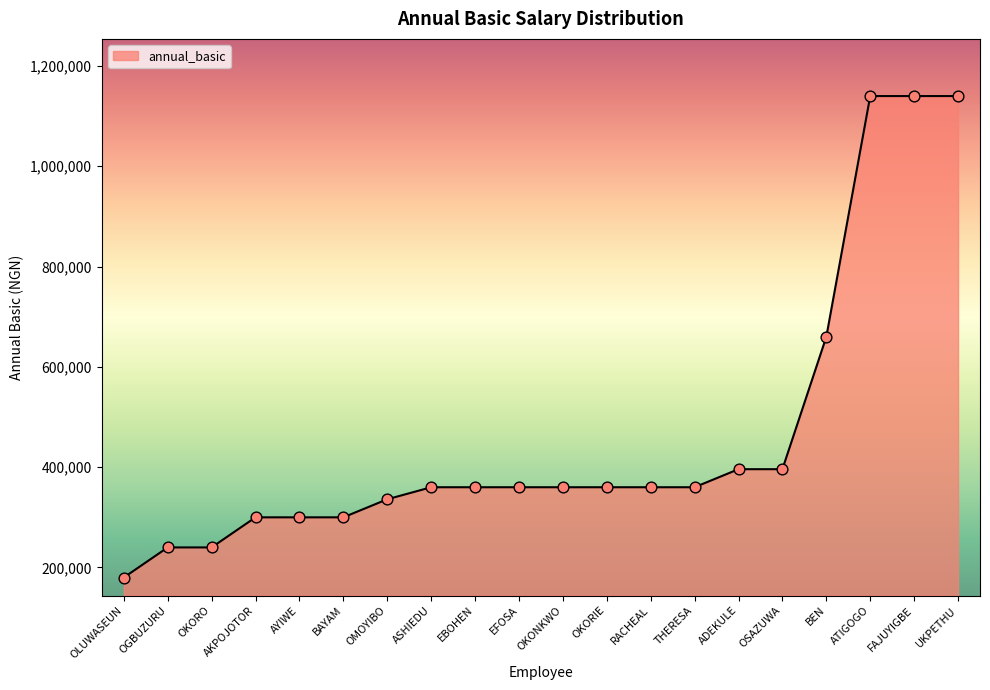

What is the ratio of the value at AKPOJOTOR to the value at ASHIEDU?

0.8